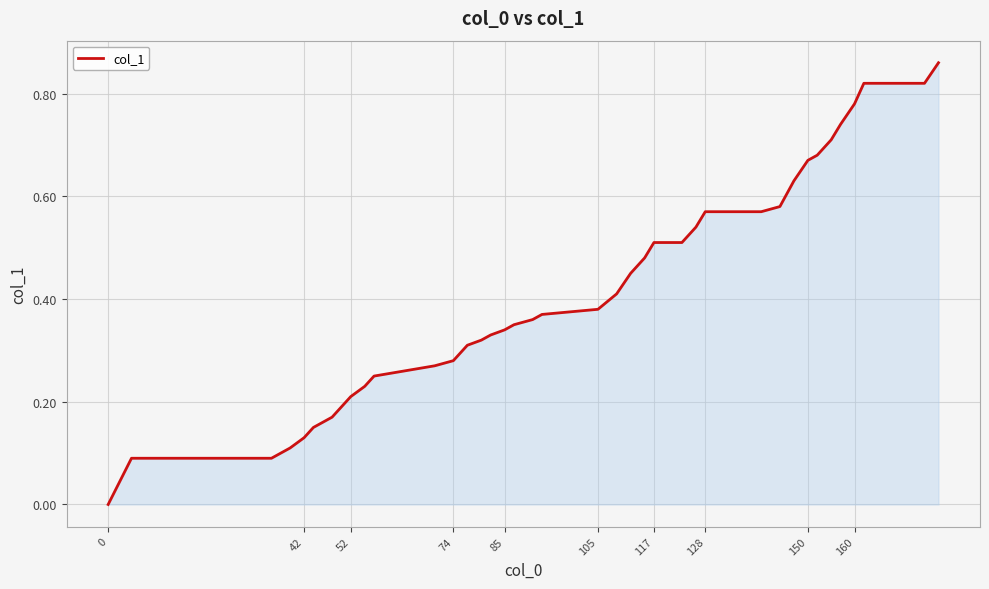

The value at 85 is 0.1. True or false?

False